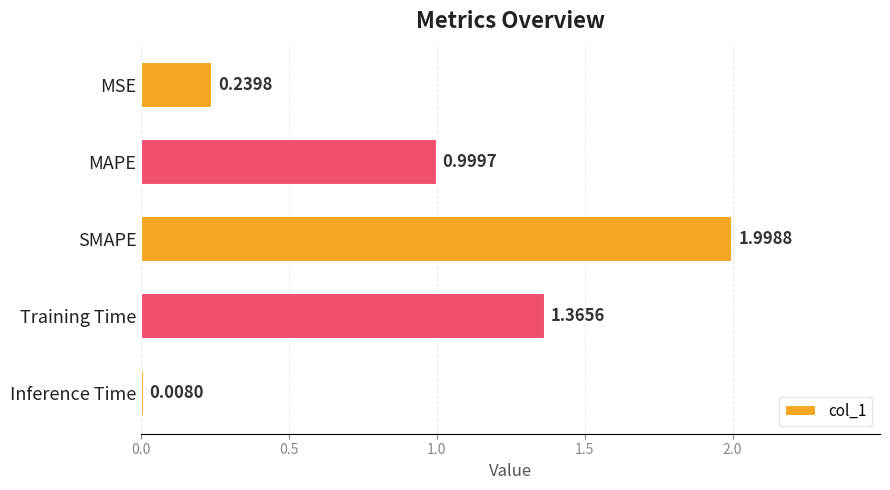

What is the label of the 3rd bar from the bottom?

SMAPE